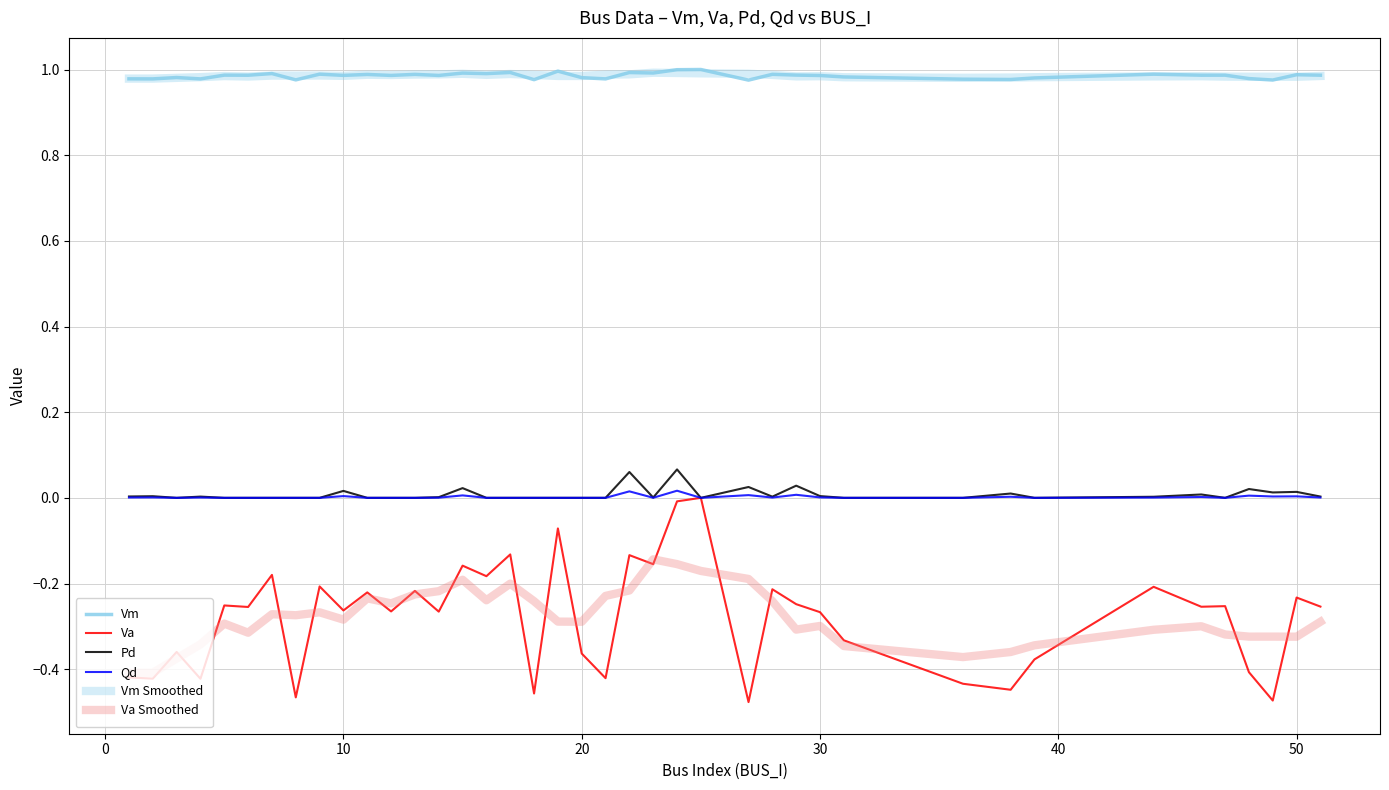

How many lines are shown in the chart?

6